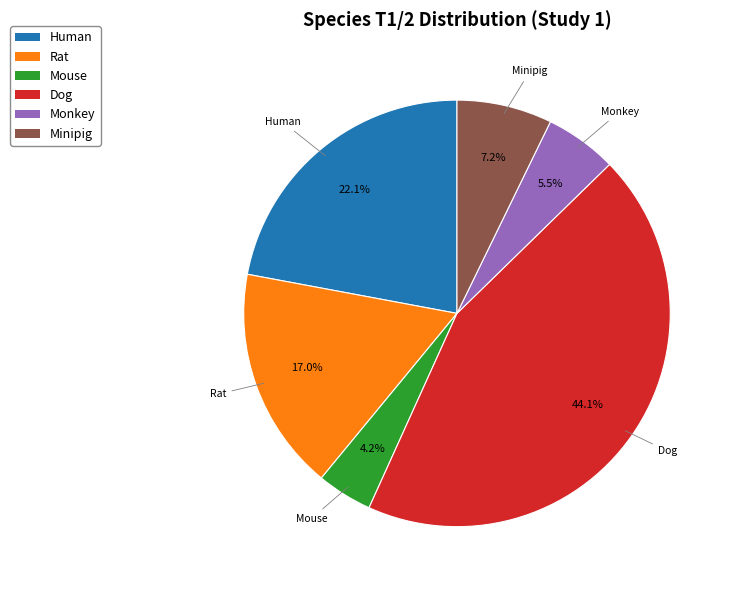

How many segments does this pie chart have?

6